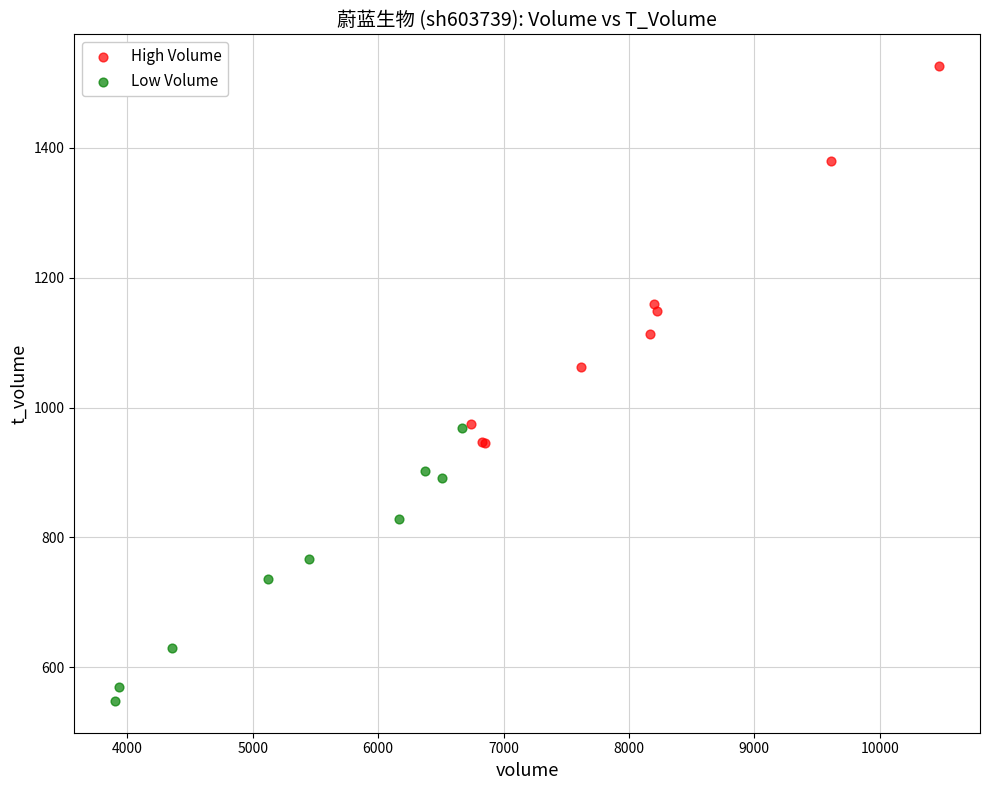

Which series has the largest Y range (max minus min)?

High Volume